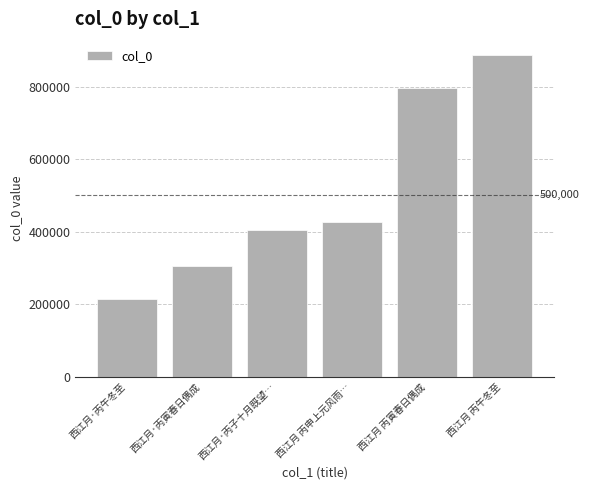

Rank the categories by value from highest to lowest.

西江月 丙午冬至, 西江月 丙寅春日偶成, 西江月 丙申上元风雨…, 西江月·丙子十月既望…, 西江月·丙寅春日偶成, 西江月·丙午冬至